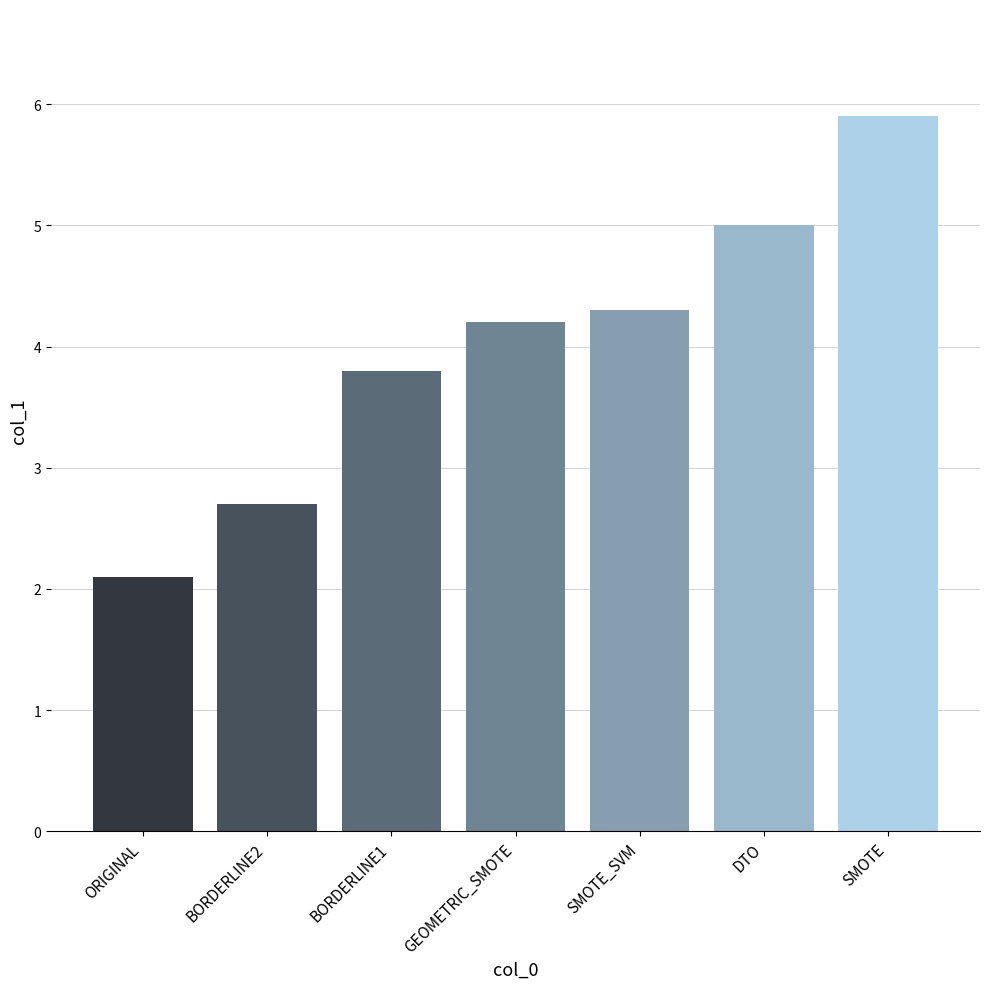

Rank the categories by value from lowest to highest.

ORIGINAL, BORDERLINE2, BORDERLINE1, GEOMETRIC_SMOTE, SMOTE_SVM, DTO, SMOTE